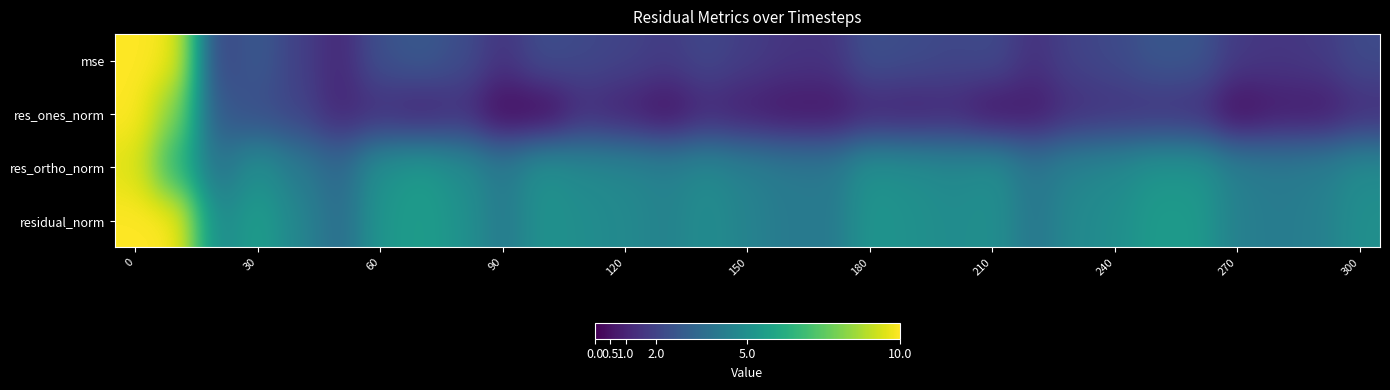

Rank the series by their maximum value, from lowest to highest.

res_ortho_norm, mse, res_ones_norm, residual_norm